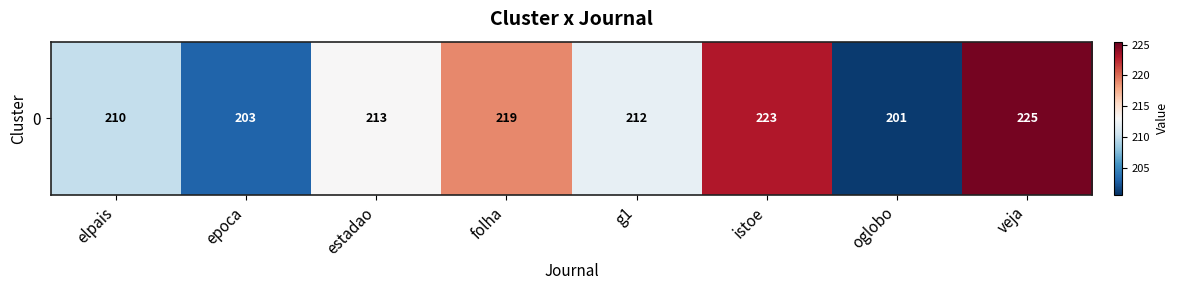

What is the difference between the values at oglobo and epoca?

2